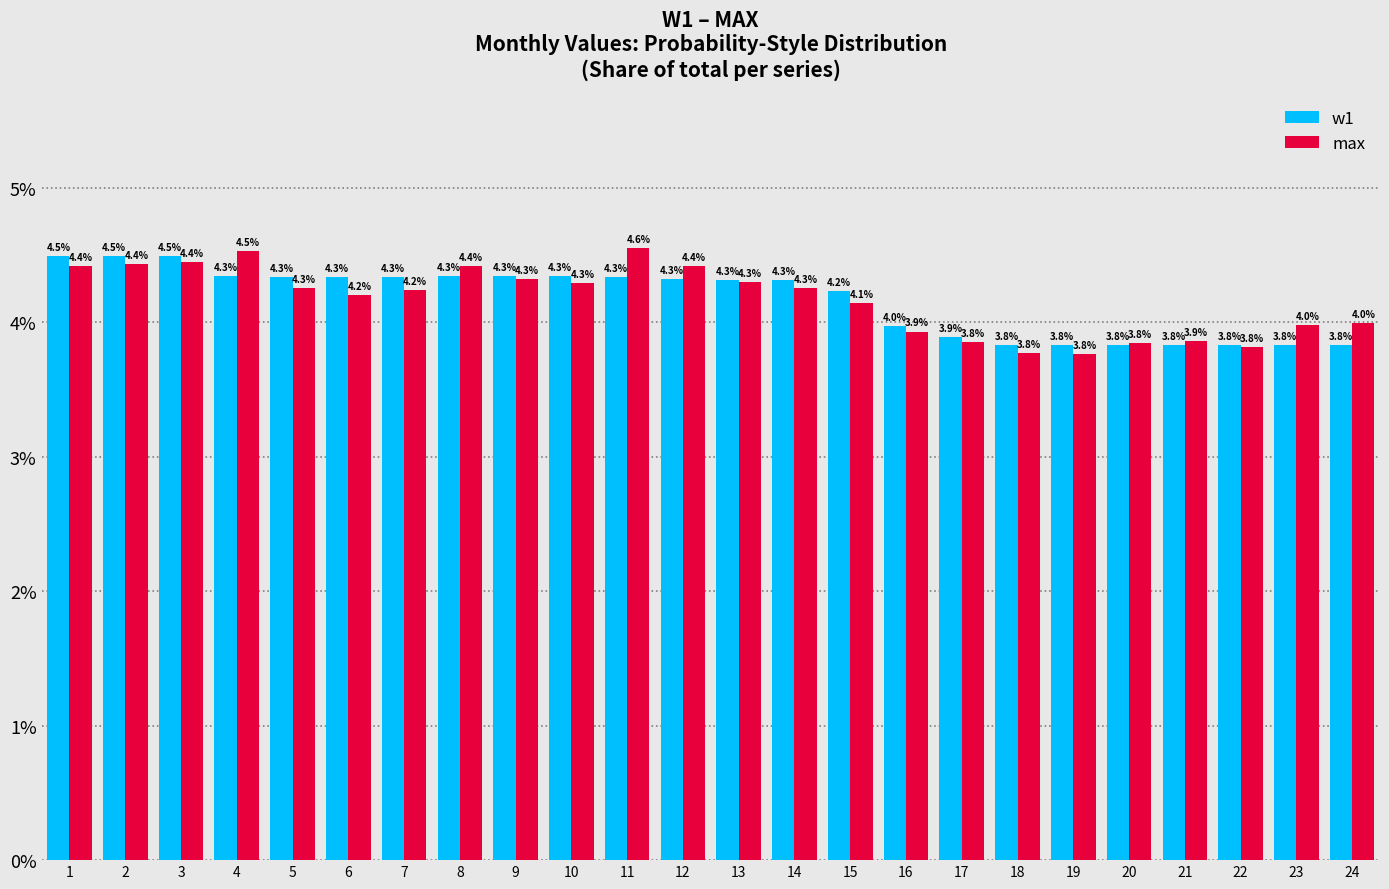

Reading left to right, extract all data points from this chart.

w1: 1=4.5	2=4.5	3=4.5	4=4.3	5=4.3	6=4.3	7=4.3	8=4.3	9=4.3	10=4.3	11=4.3	12=4.3	13=4.3	14=4.3	15=4.2	16=4.0	17=3.9	18=3.8	19=3.8	20=3.8	21=3.8	22=3.8	23=3.8	24=3.8
max: 1=4.4	2=4.4	3=4.4	4=4.5	5=4.3	6=4.2	7=4.2	8=4.4	9=4.3	10=4.3	11=4.6	12=4.4	13=4.3	14=4.3	15=4.1	16=3.9	17=3.8	18=3.8	19=3.8	20=3.8	21=3.9	22=3.8	23=4.0	24=4.0